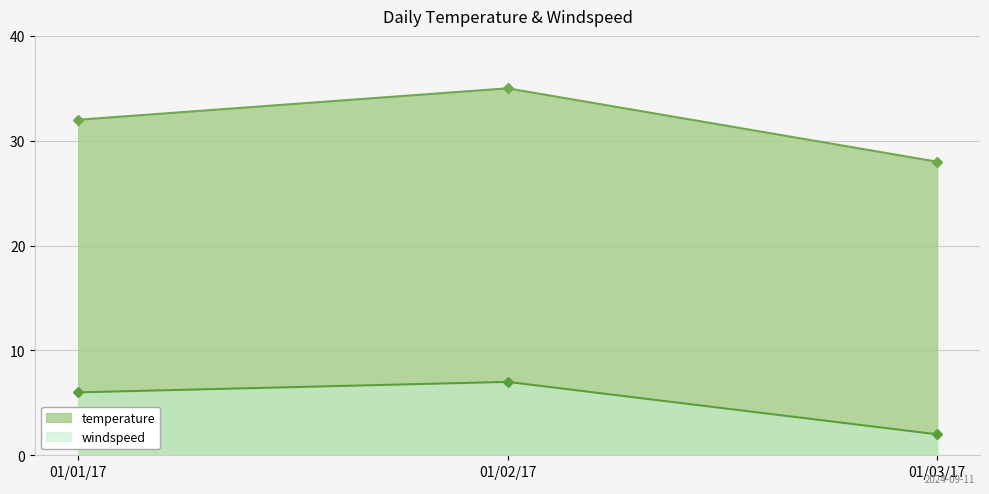

The value of temperature at 01/03/17 is 28. True or false?

True